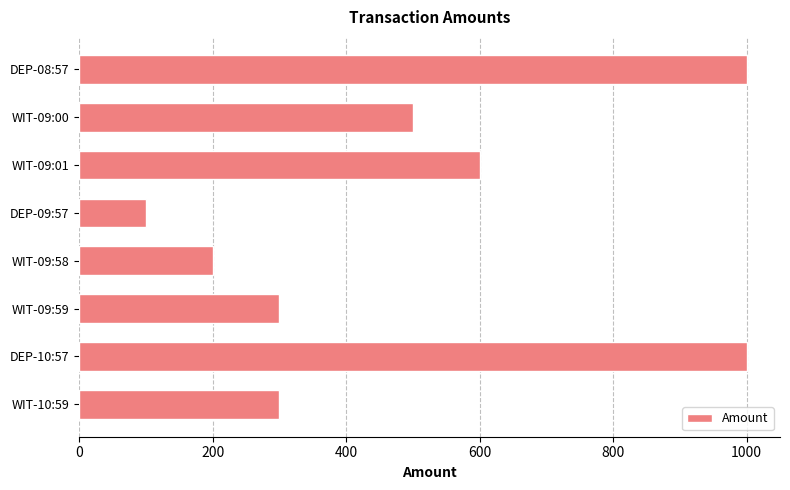

True or false: the data shows 1497 at DEP-08:57.

False